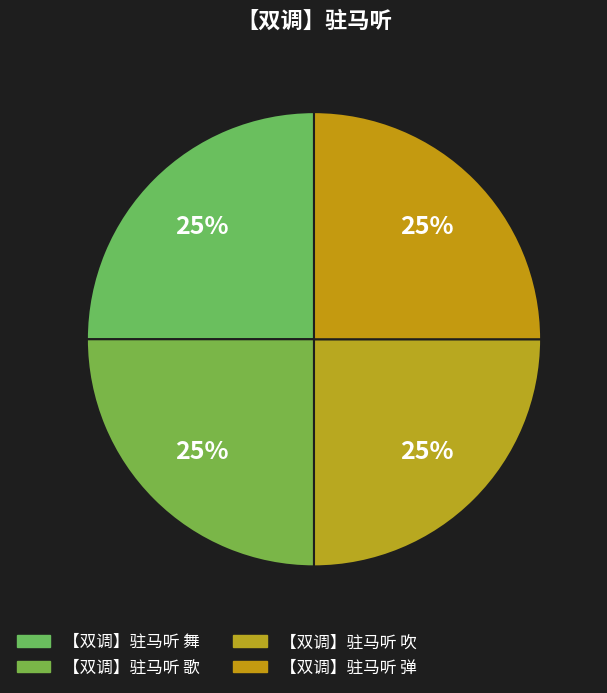

Which category has the smallest portion of the pie?

【双调】驻马听 吹